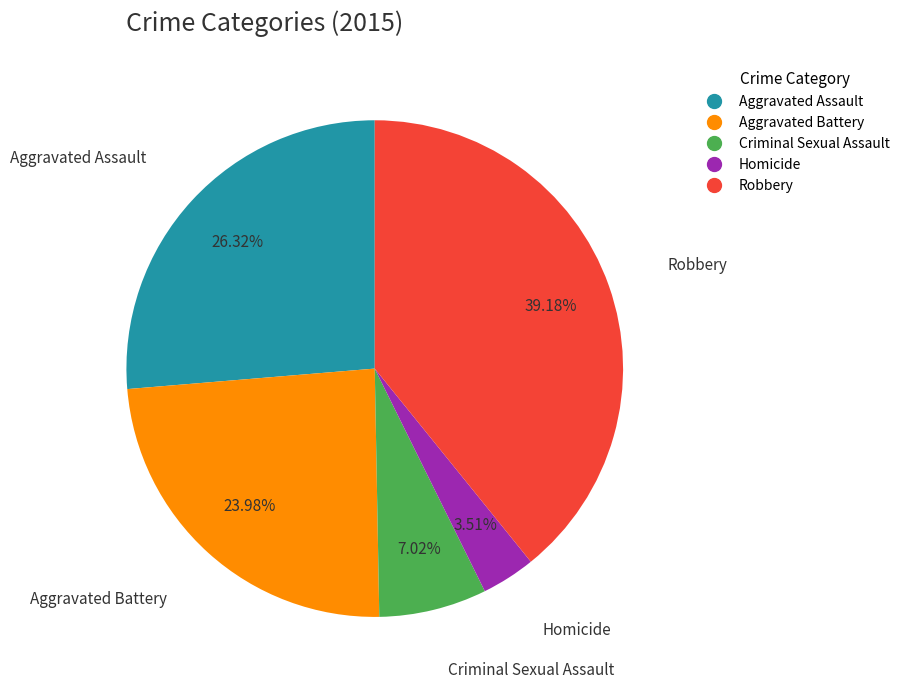

To the nearest percent, what is the difference between the Aggravated Assault and Aggravated Battery slice percentages?

2%